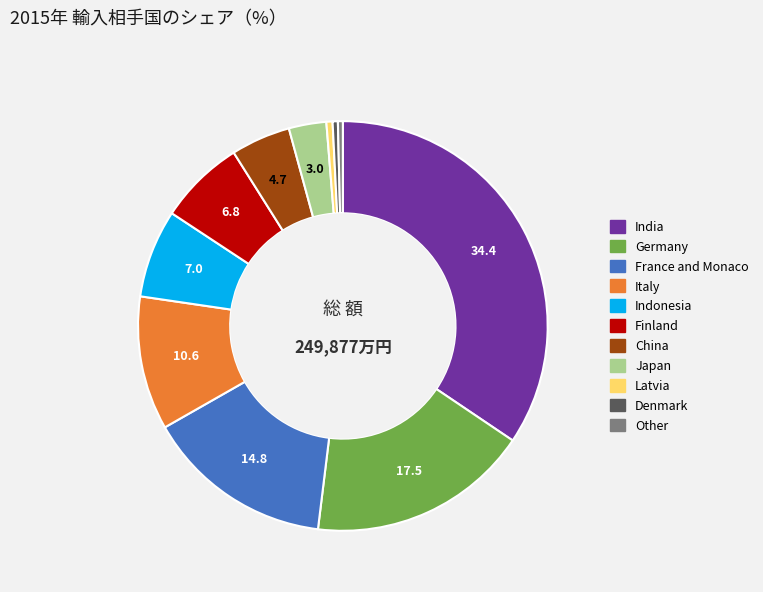

Is there a majority slice in this chart?

No